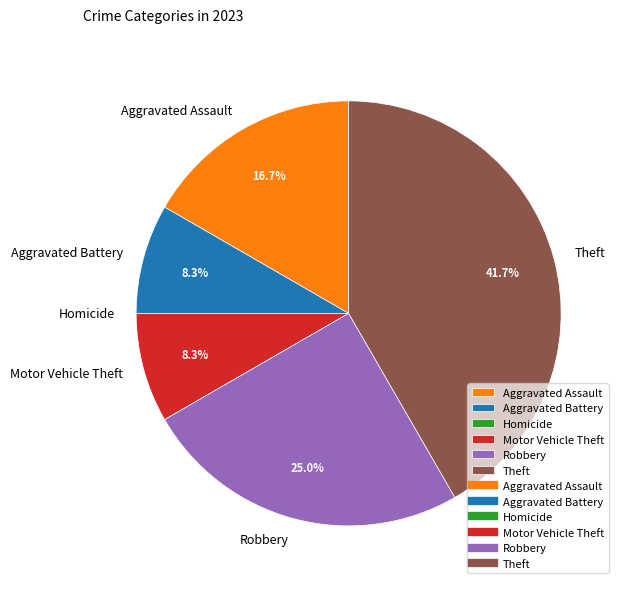

Which category has the biggest portion of the pie?

Theft